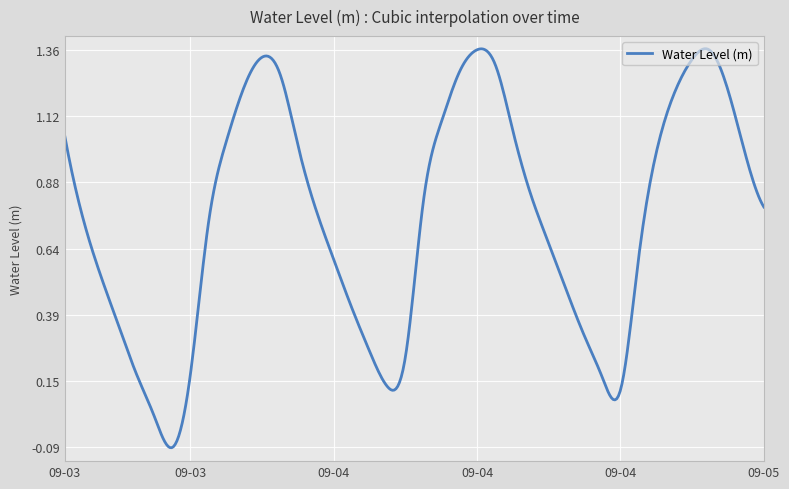

What is the difference between the maximum and minimum values?

1.5